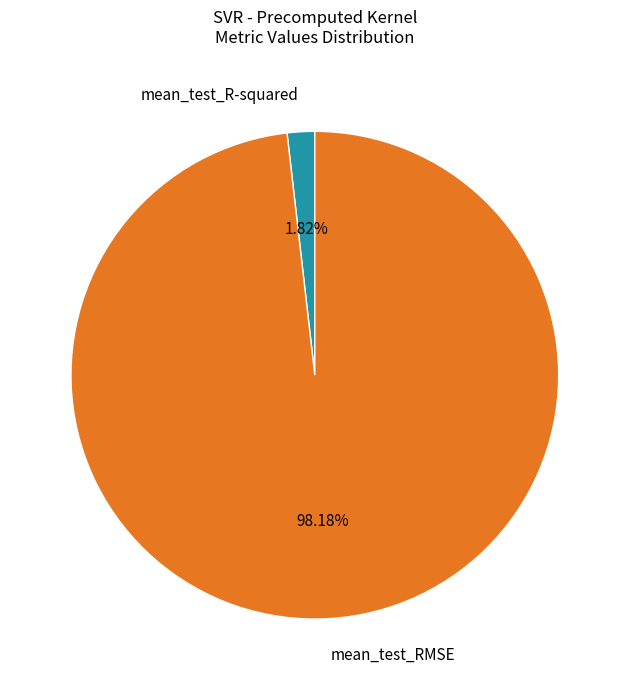

Does mean_test_R-squared represent more than half of the total?

No